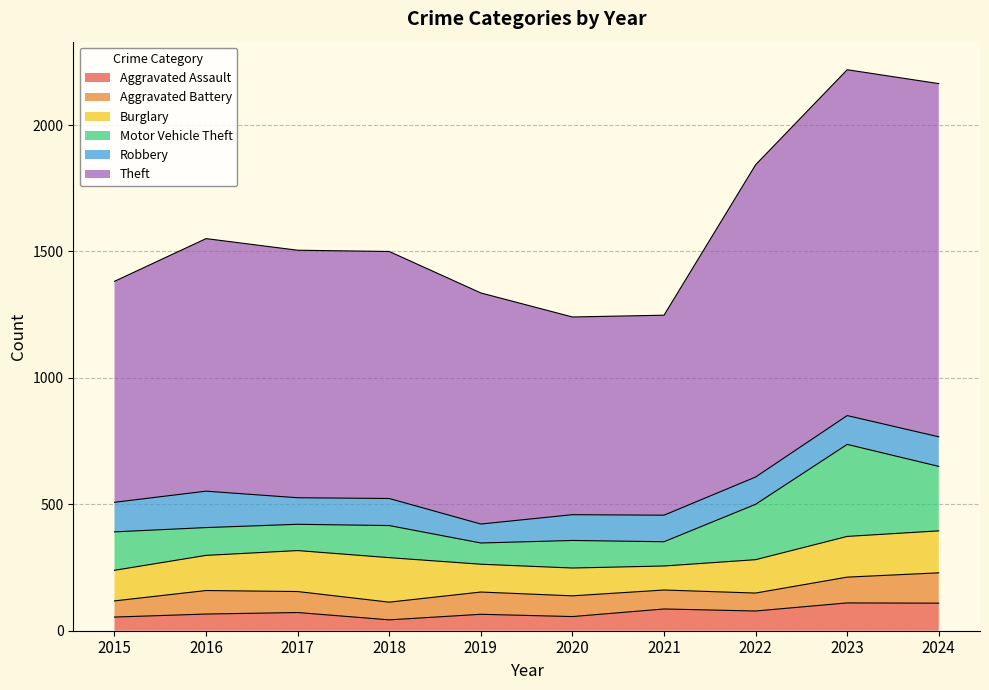

Which series has the largest total across all categories?

Theft